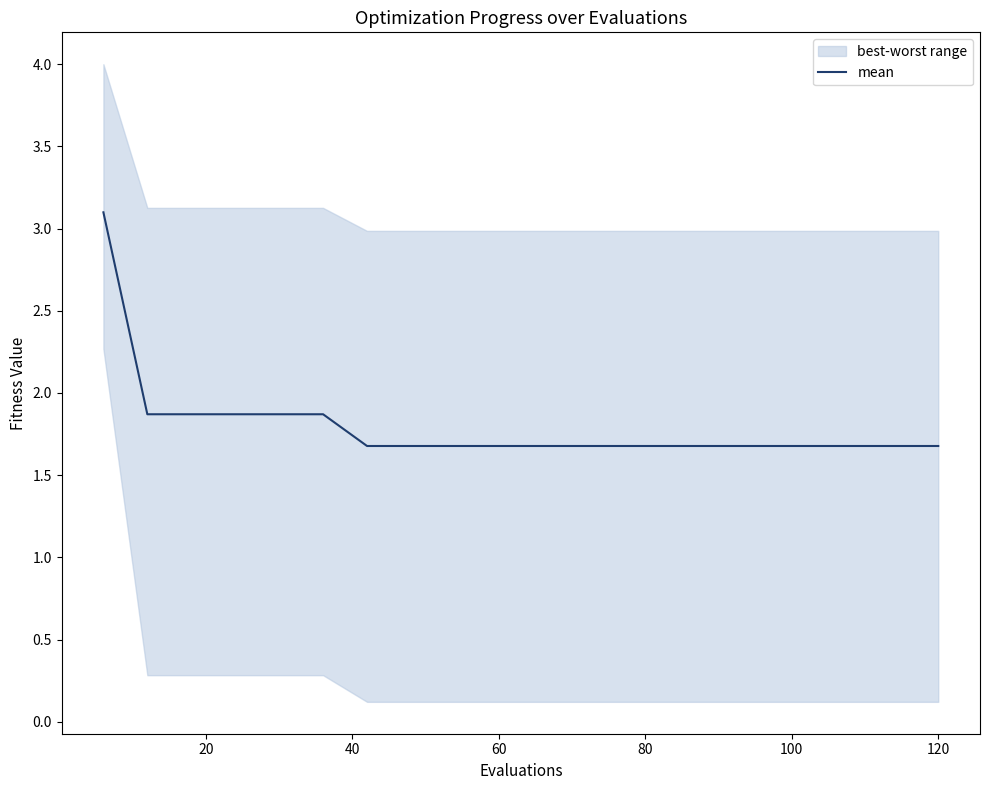

What is the highest value of the mean series?

3.1